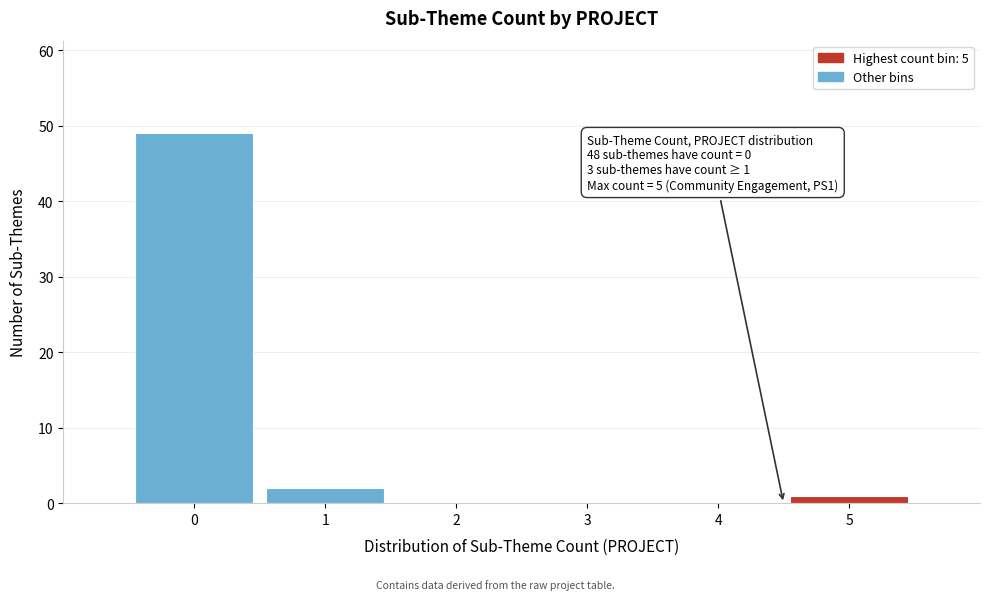

Reading right to left, what are all the values shown in this chart?

5=1	4=0	3=0	2=0	1=2	0=49